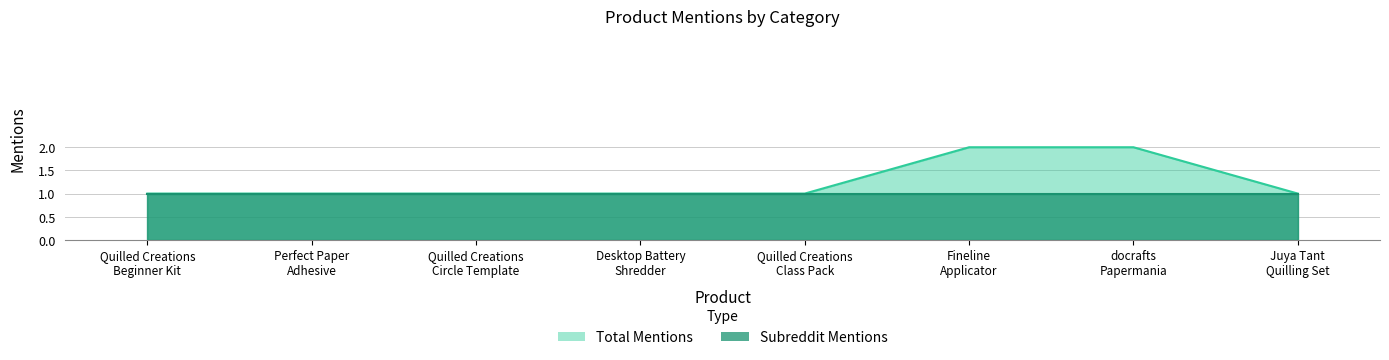

At which label is the value closest to 1?

Quilled Creations
Beginner Kit